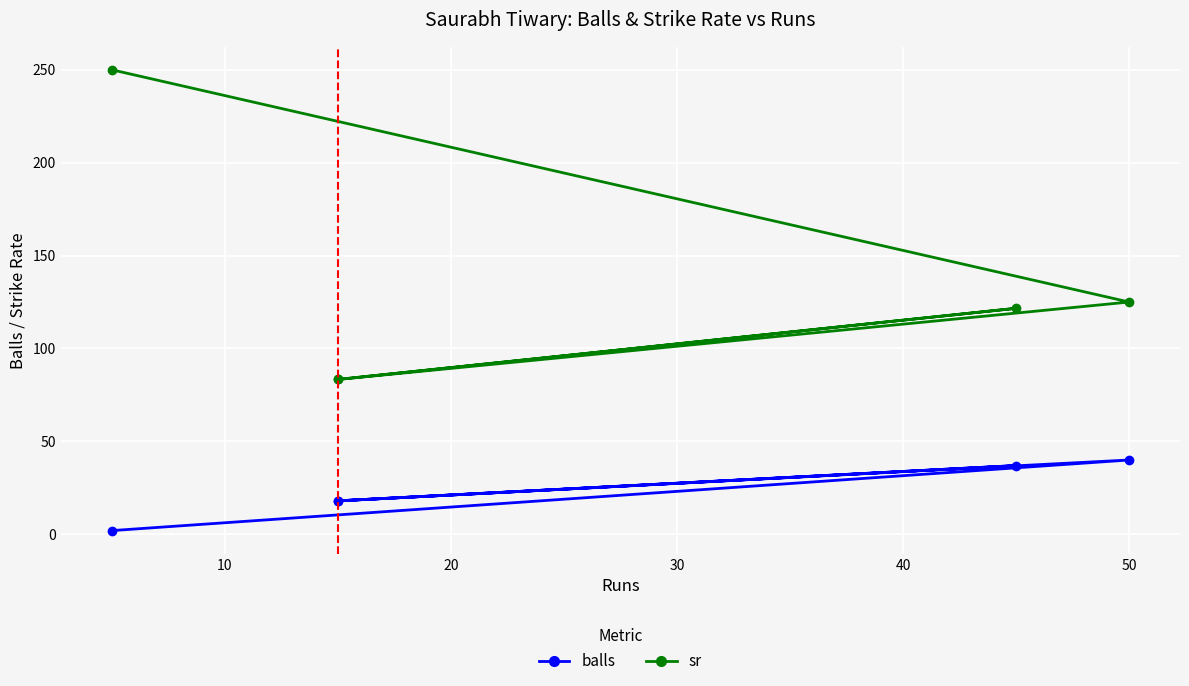

True or false: balls and sr cross at least once.

False